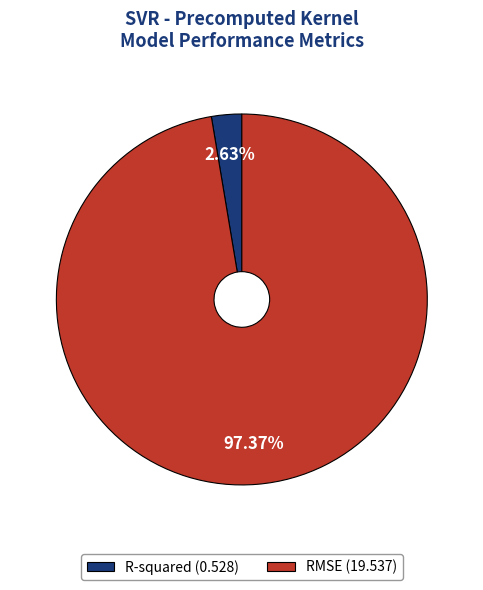

Between RMSE and R-squared, which is larger?

RMSE